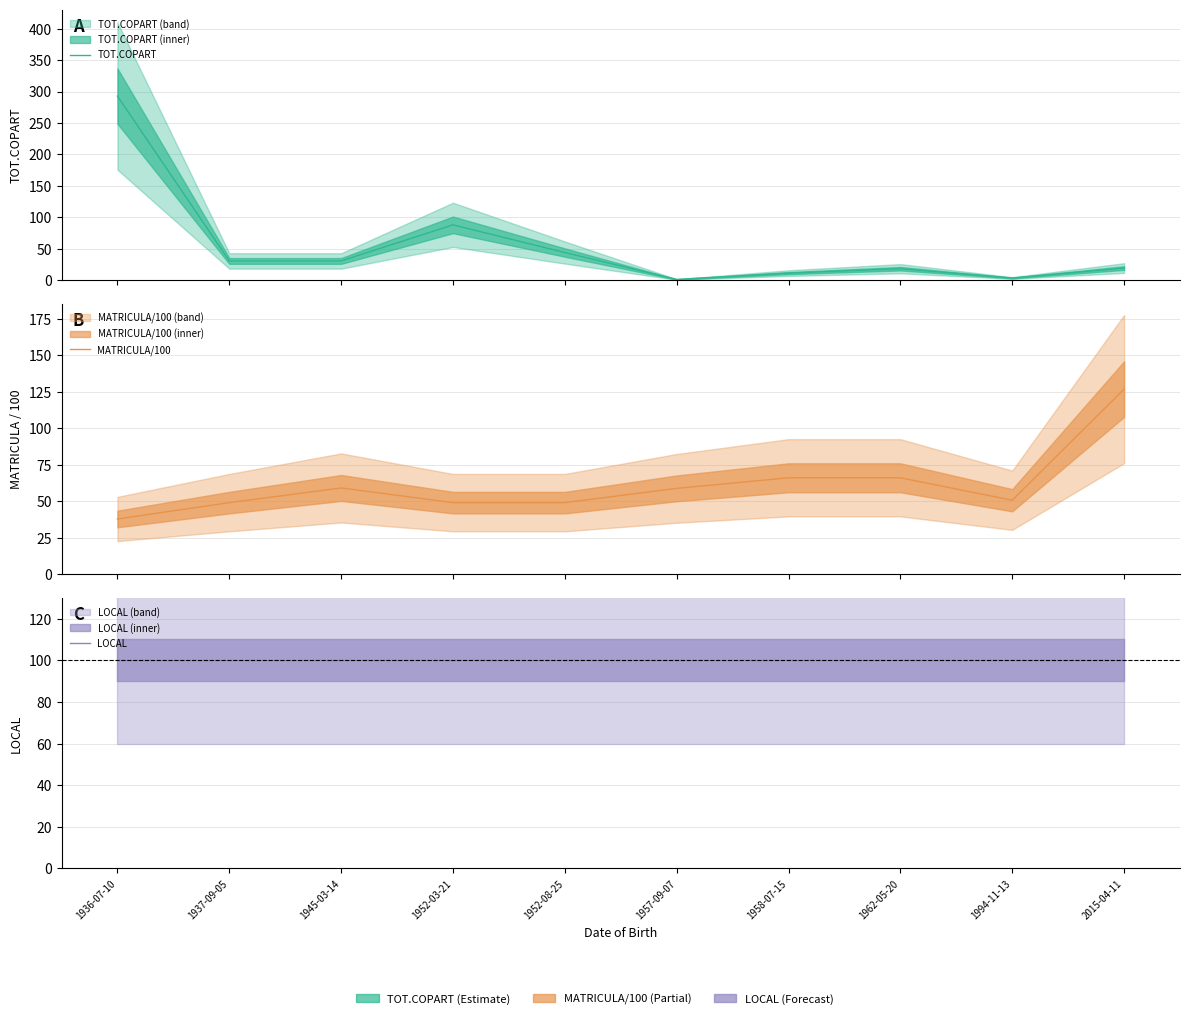

True or false: LOCAL and MATRICULA/100 cross at least once.

True